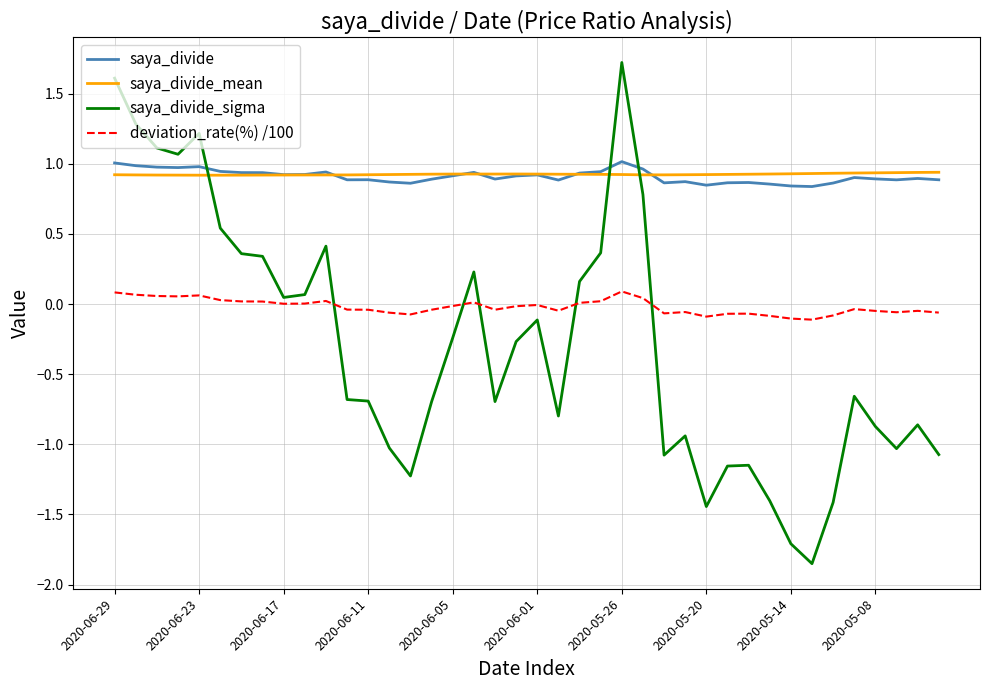

Which series has the widest spread of values?

saya_divide_sigma